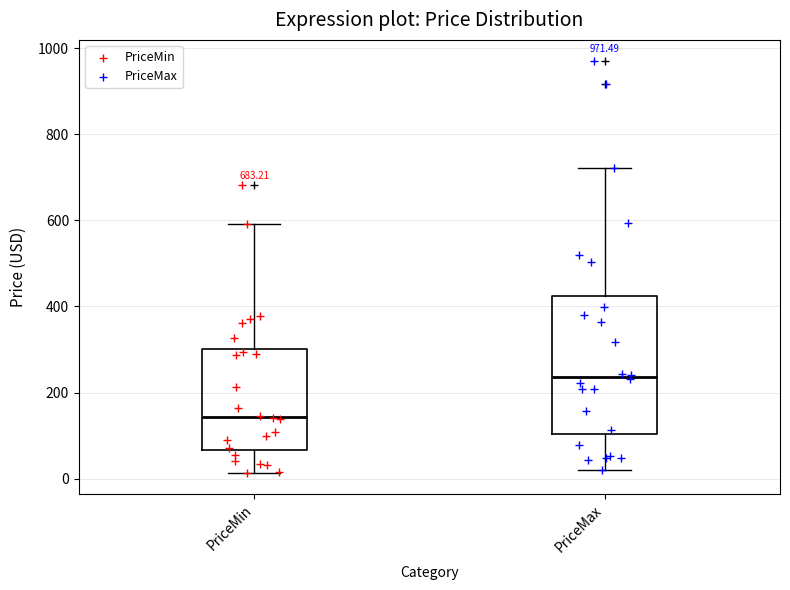

Comparing the boxes themselves (not the whiskers), which one is the tallest?

PriceMax